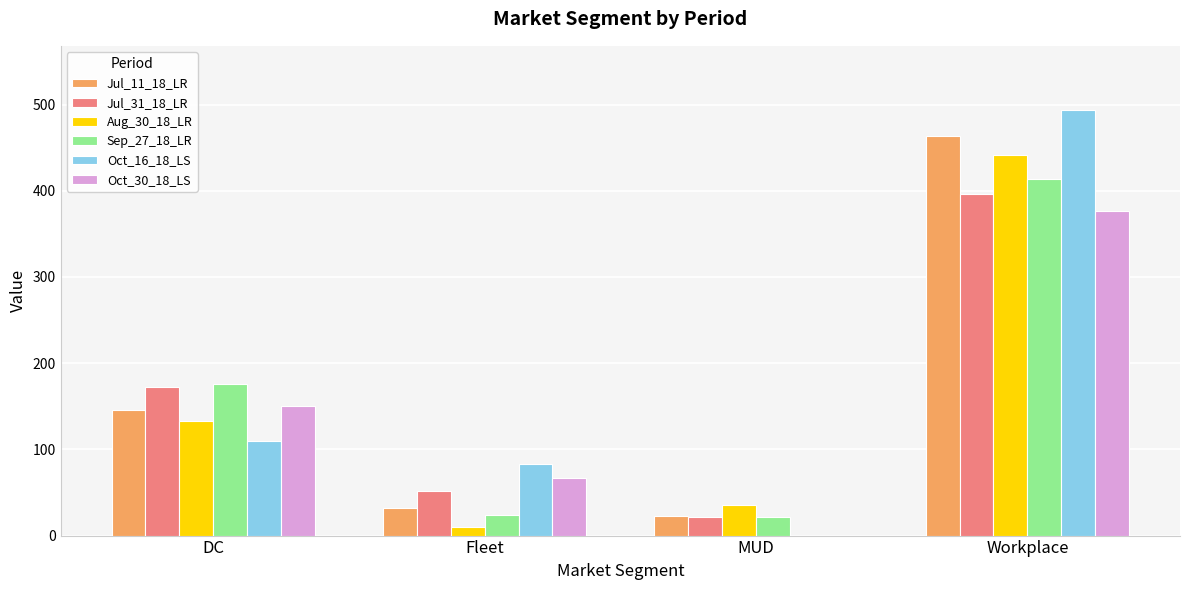

Read the Jul_11_18_LR value at MUD.

23